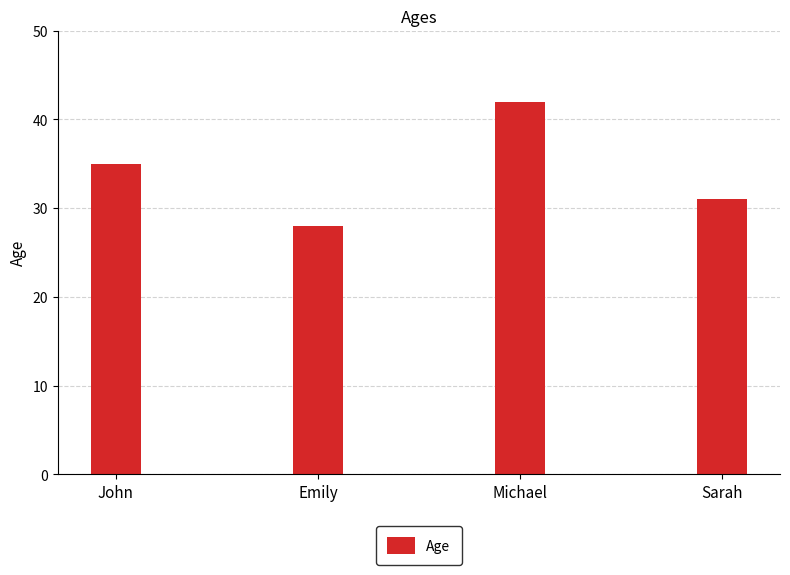

What value does the data have at Sarah, to the nearest 10?

30